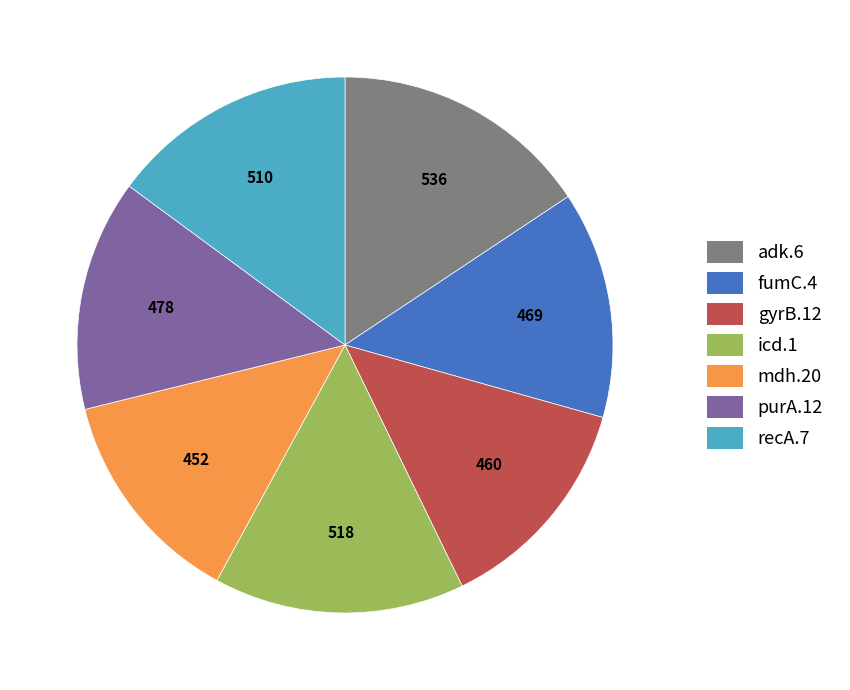

Which has a higher value, icd.1 or purA.12?

icd.1